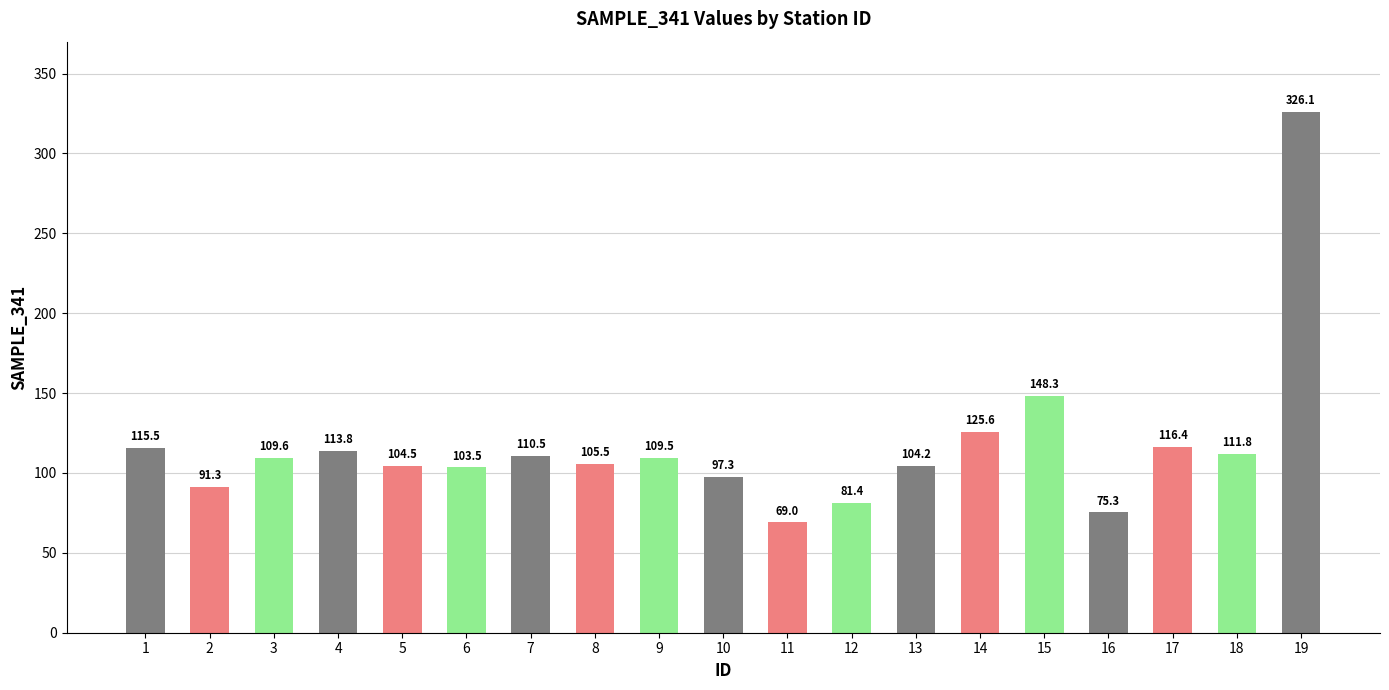

Reading left to right, list all the values displayed in this chart.

1=115.5	2=91.3	3=109.6	4=113.8	5=104.5	6=103.5	7=110.5	8=105.5	9=109.5	10=97.3	11=69.0	12=81.4	13=104.2	14=125.6	15=148.3	16=75.3	17=116.4	18=111.8	19=326.1